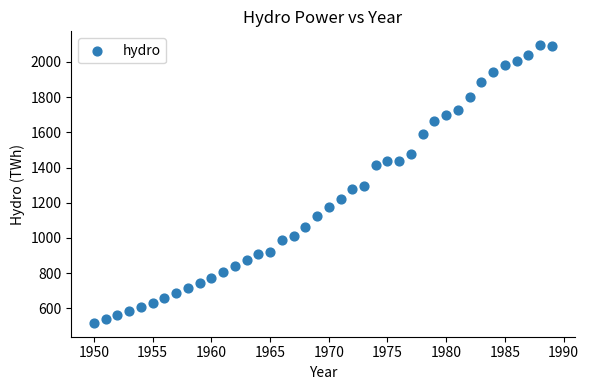

What is the range of Y values (max minus min)?

1576.9